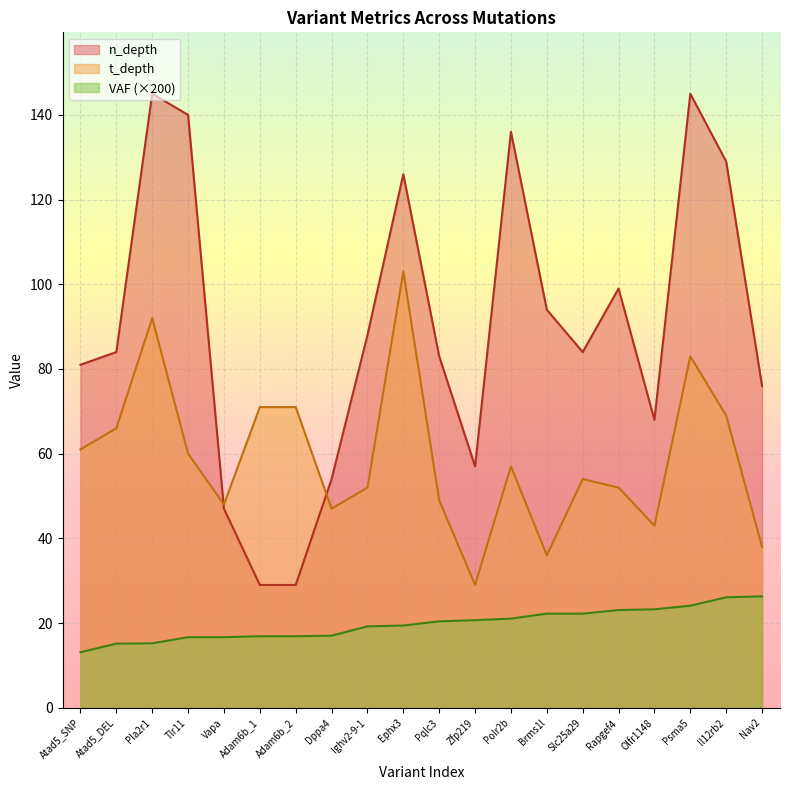

Which series has the widest spread of values?

n_depth